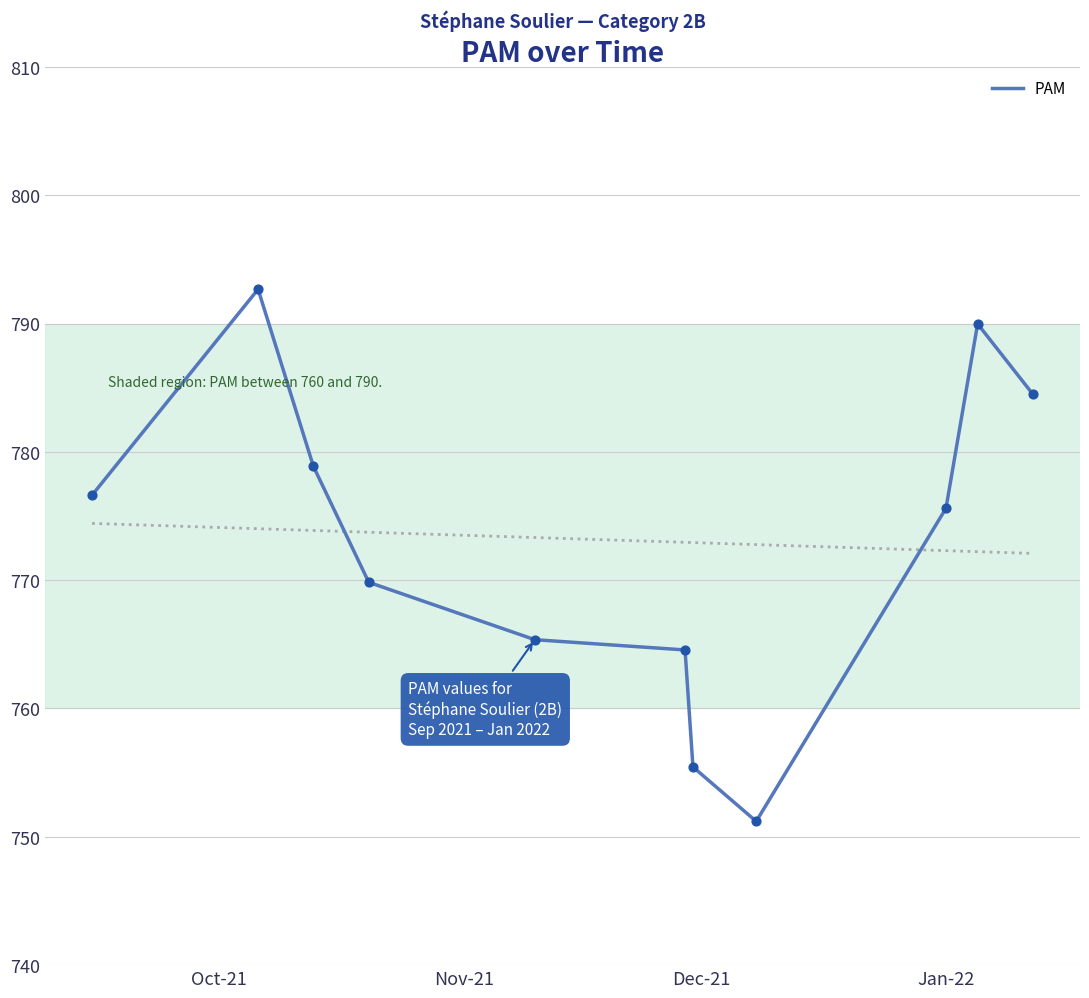

What is the minimum value for PAM?

751.2